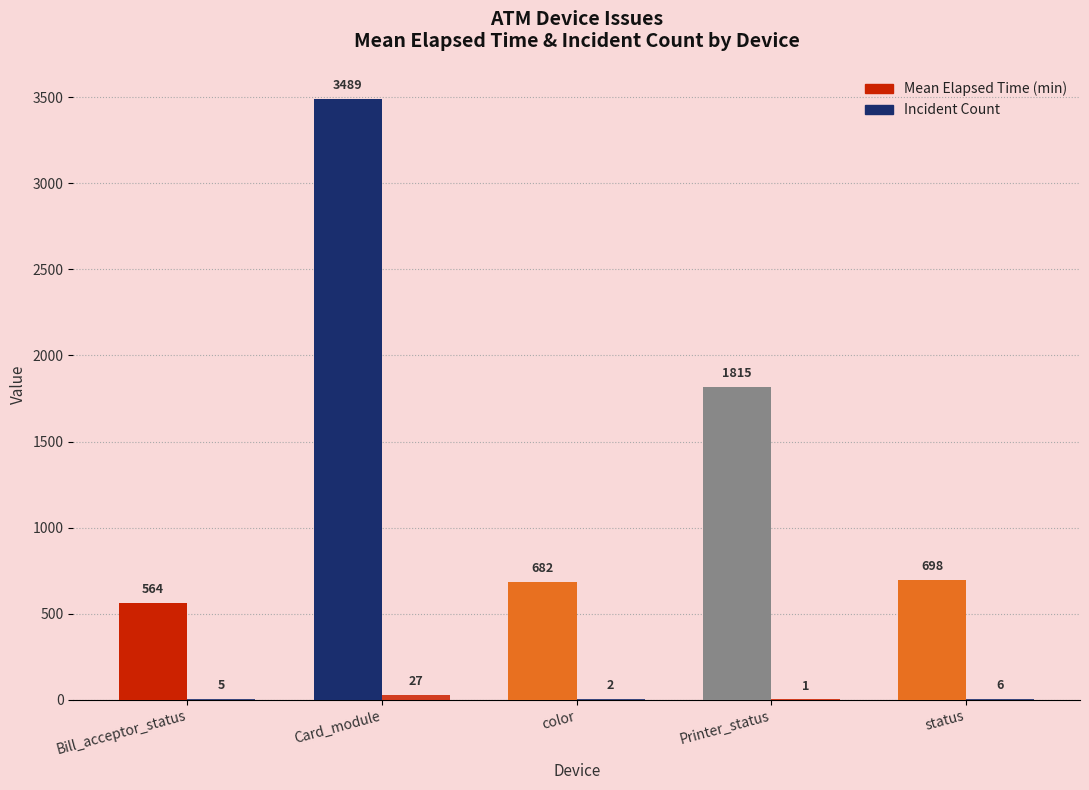

How many distinct data groups are displayed?

2